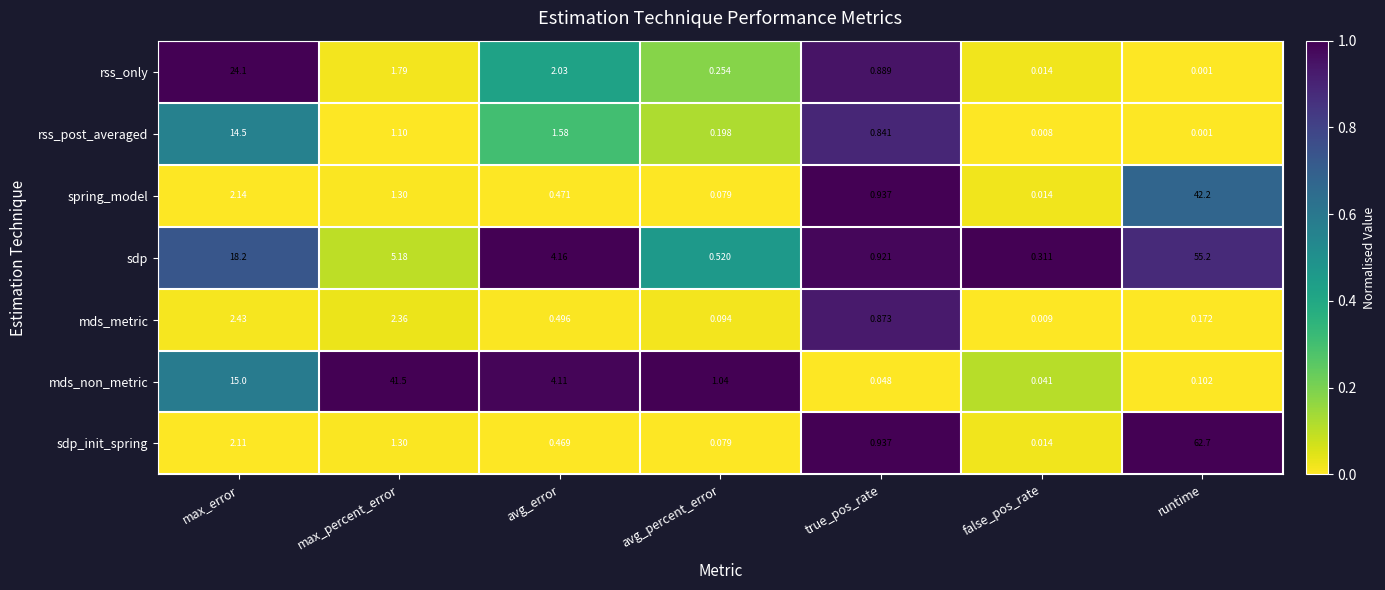

At which category does the chart reach its peak across all series?

runtime